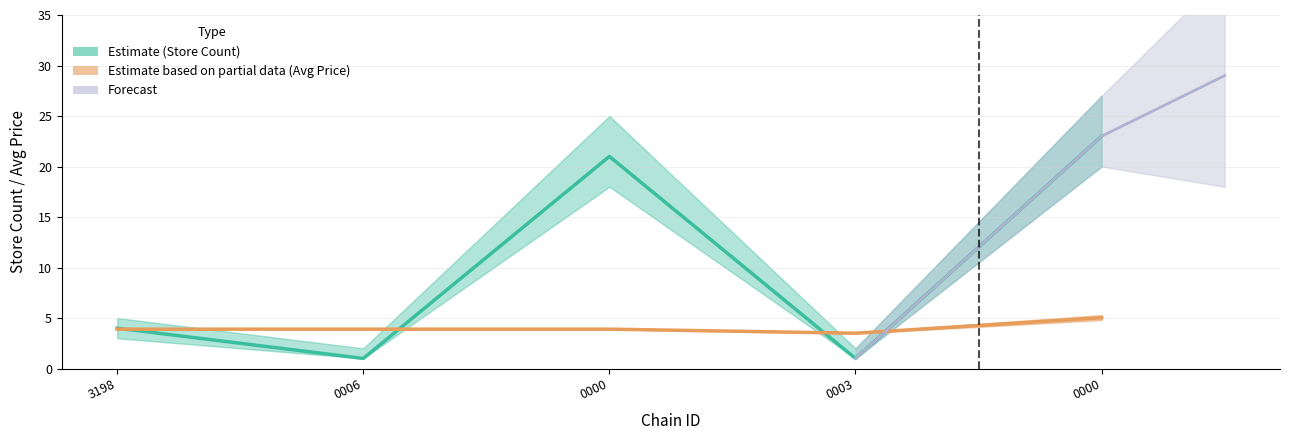

What is the label of the 3rd point from the left?

0000